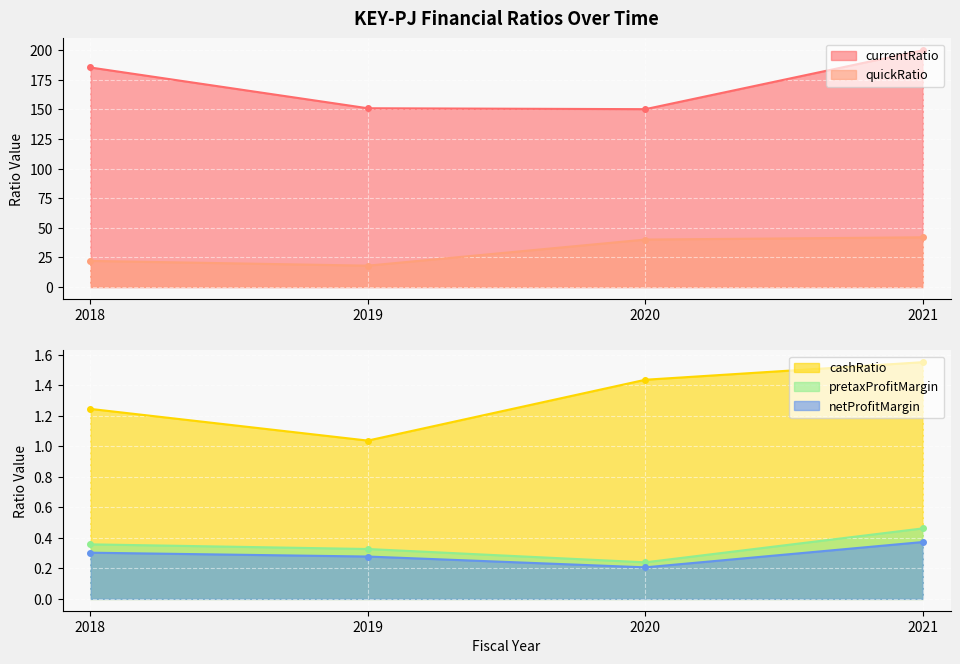

Reading left to right, what are all the values shown in this chart?

currentRatio: 185.5	151.0	150.3	200.0
quickRatio: 22.1	18.0	40.1	42.0
cashRatio: 1.2	1.0	1.4	1.6
pretaxProfitMargin: 0.4	0.3	0.2	0.5
netProfitMargin: 0.3	0.3	0.2	0.4